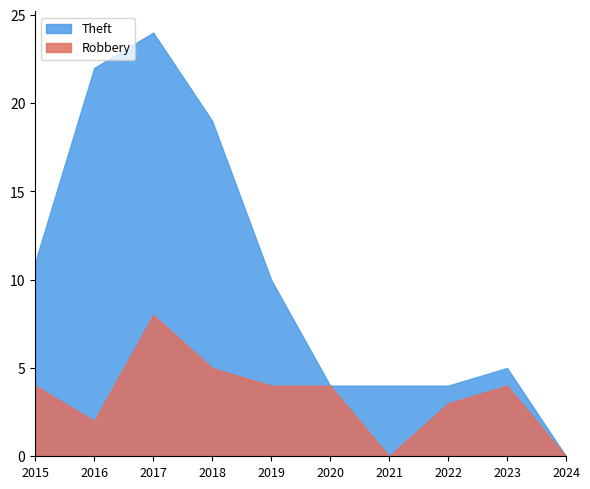

Reading right to left, extract all data points from this chart.

Theft: 0	5	4	4	4	10	19	24	22	11
Robbery: 0	4	3	0	4	4	5	8	2	4